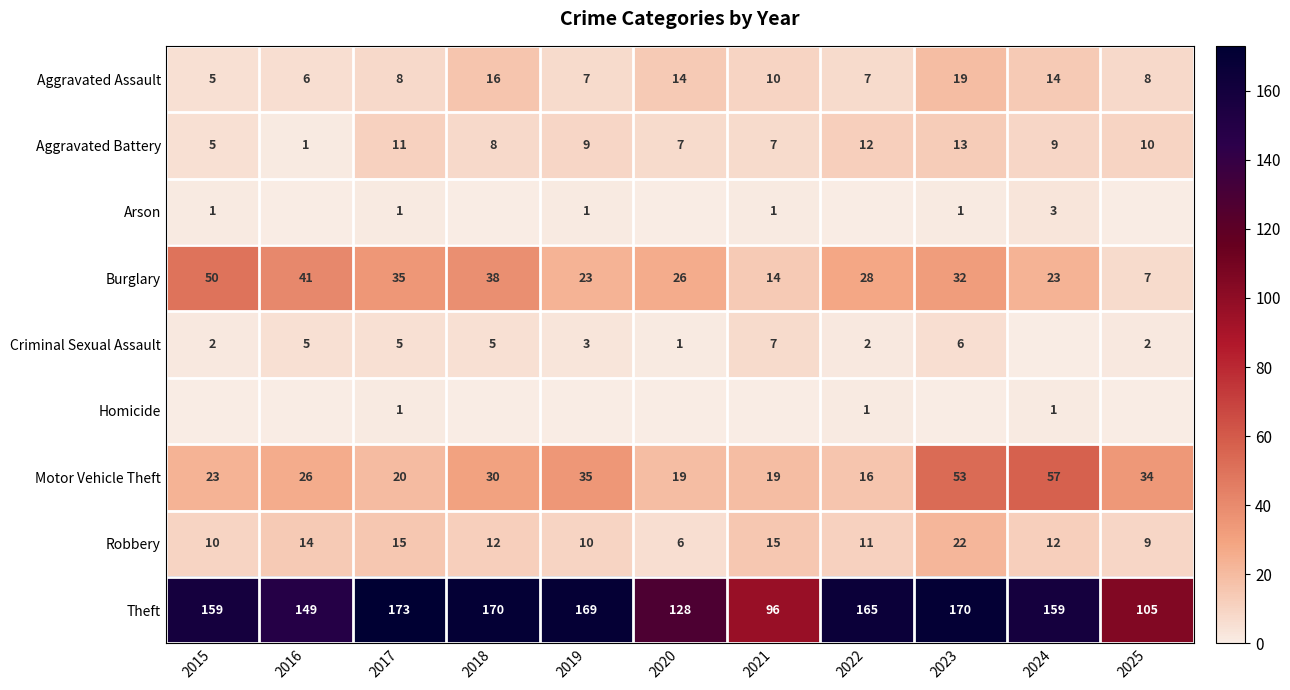

The value of Aggravated Battery at 2025 is 15. True or false?

False